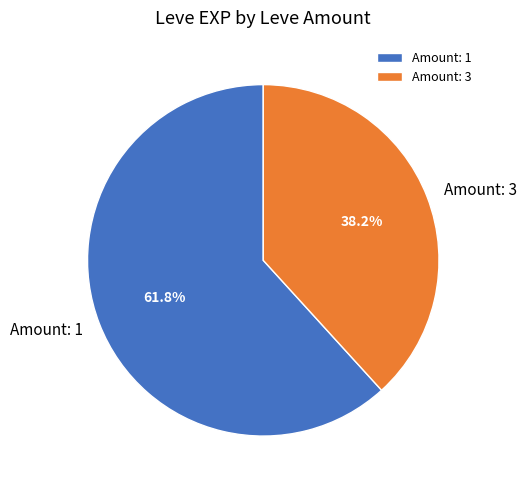

What is the largest slice in the pie chart?

Amount: 1